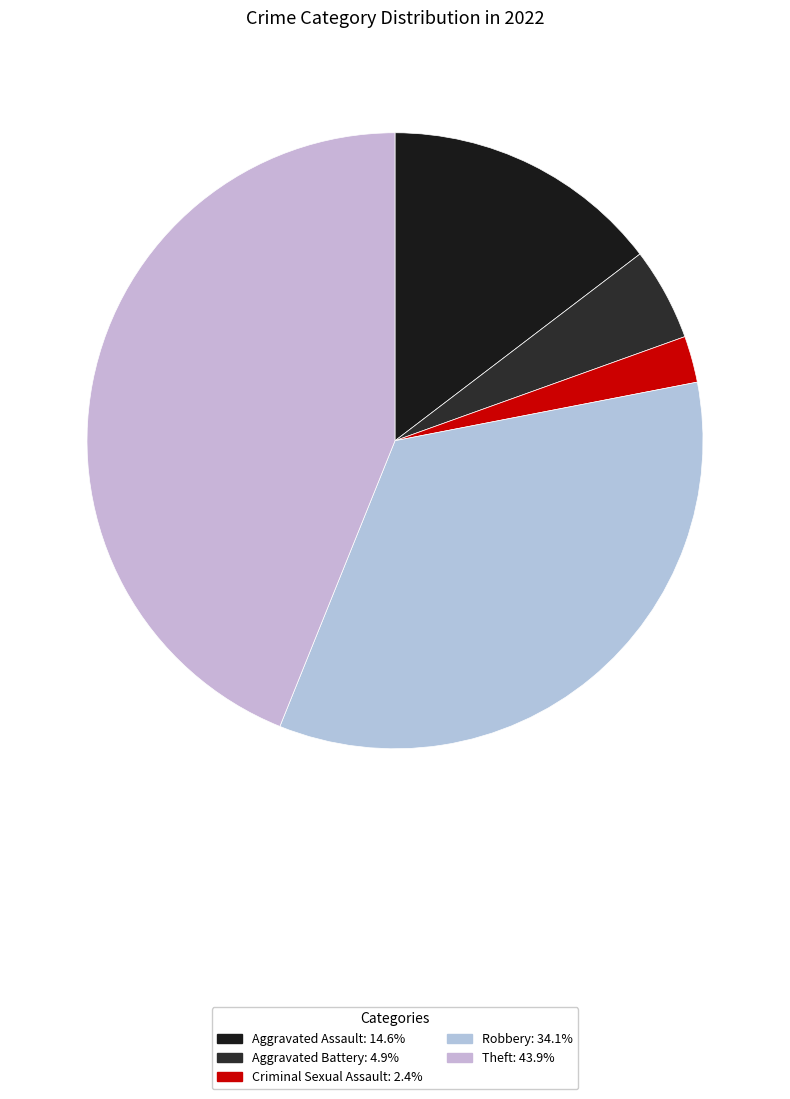

What percentage is the Robbery slice, to the nearest percent?

34%